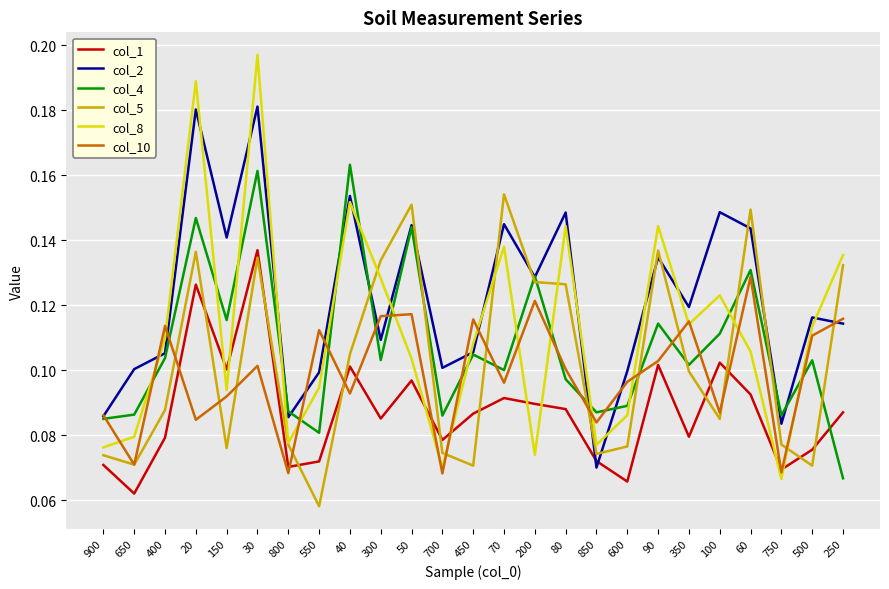

What position from the right is 750?

3